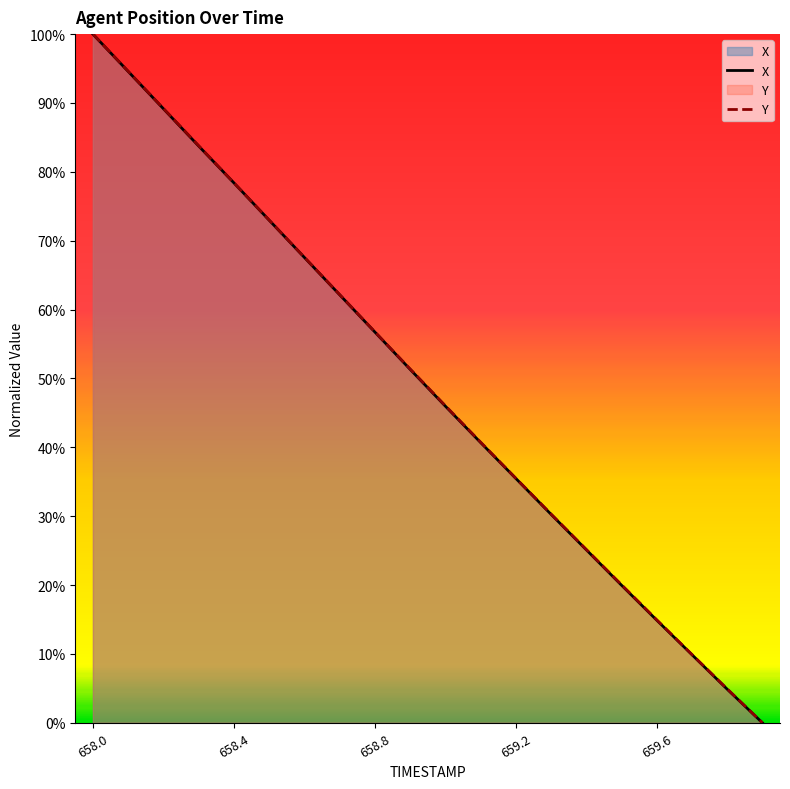

Does the chart have visible grid lines?

No